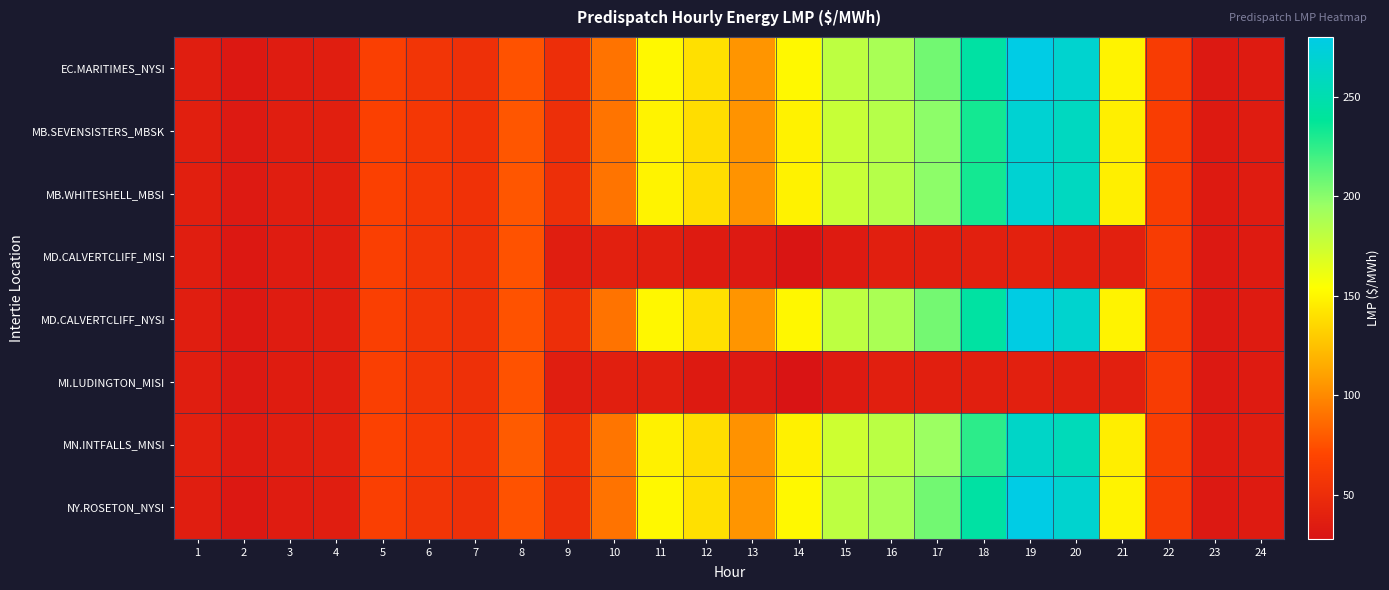

Rank the series at 24 from lowest to highest value.

MI.LUDINGTON_MISI, EC.MARITIMES_NYSI, MD.CALVERTCLIFF_MISI, MD.CALVERTCLIFF_NYSI, NY.ROSETON_NYSI, MB.SEVENSISTERS_MBSK, MB.WHITESHELL_MBSI, MN.INTFALLS_MNSI